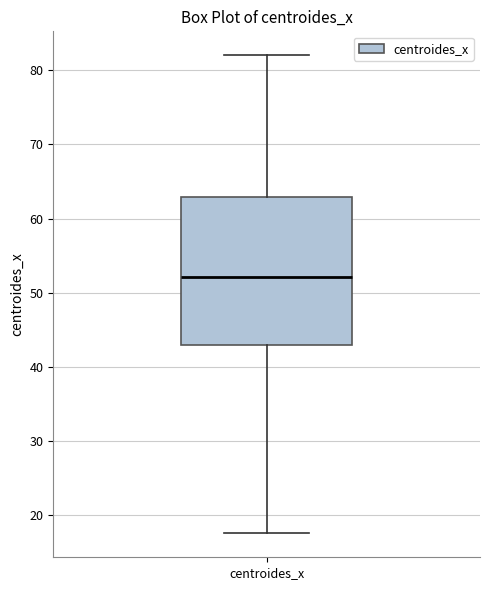

Where is the lower edge of the box for centroides_x on the y-axis? The values are not printed on the chart, so give them approximately, as read against the axis.

43